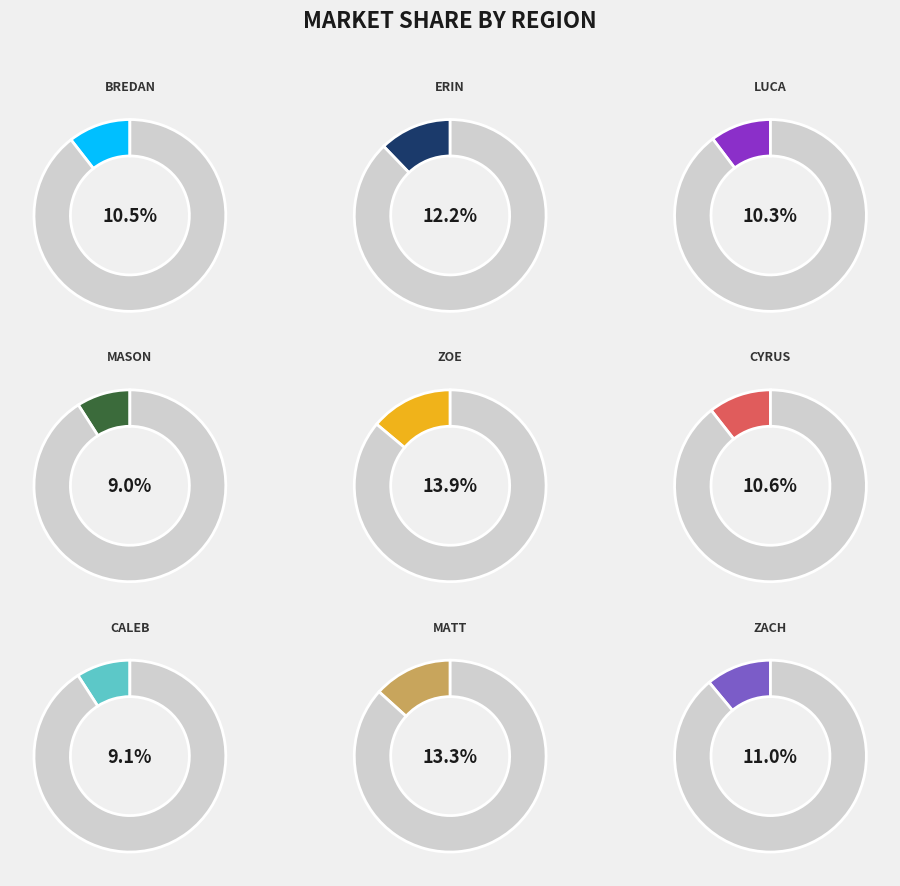

Count the number of slices in the pie.

9